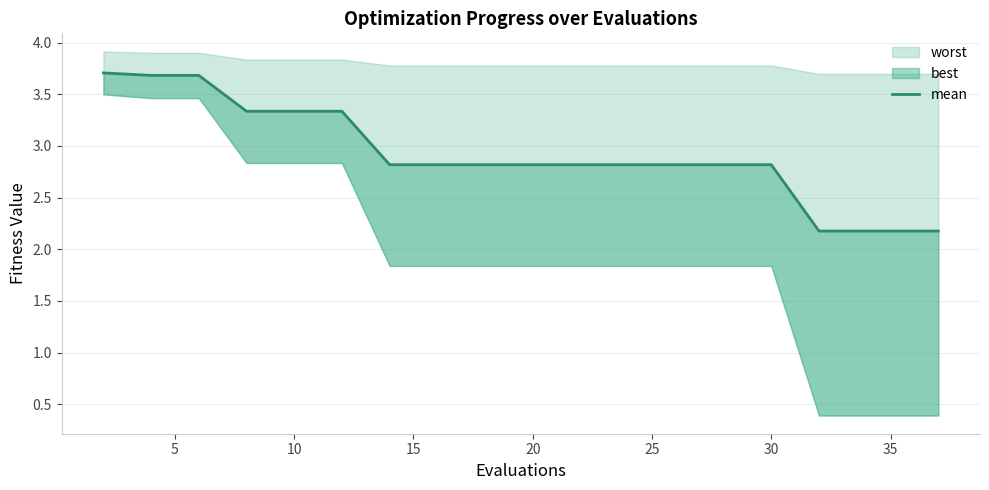

What is the maximum value shown in the chart?

3.7